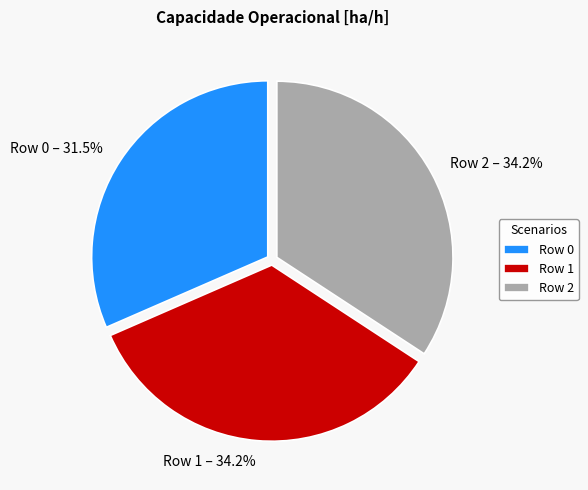

Does Row 0 represent more than half of the total?

No